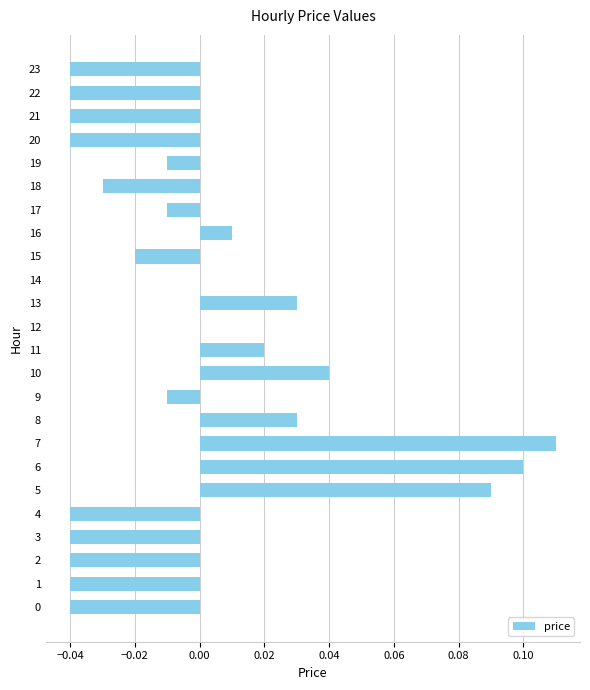

How many categories are shown in the chart?

24